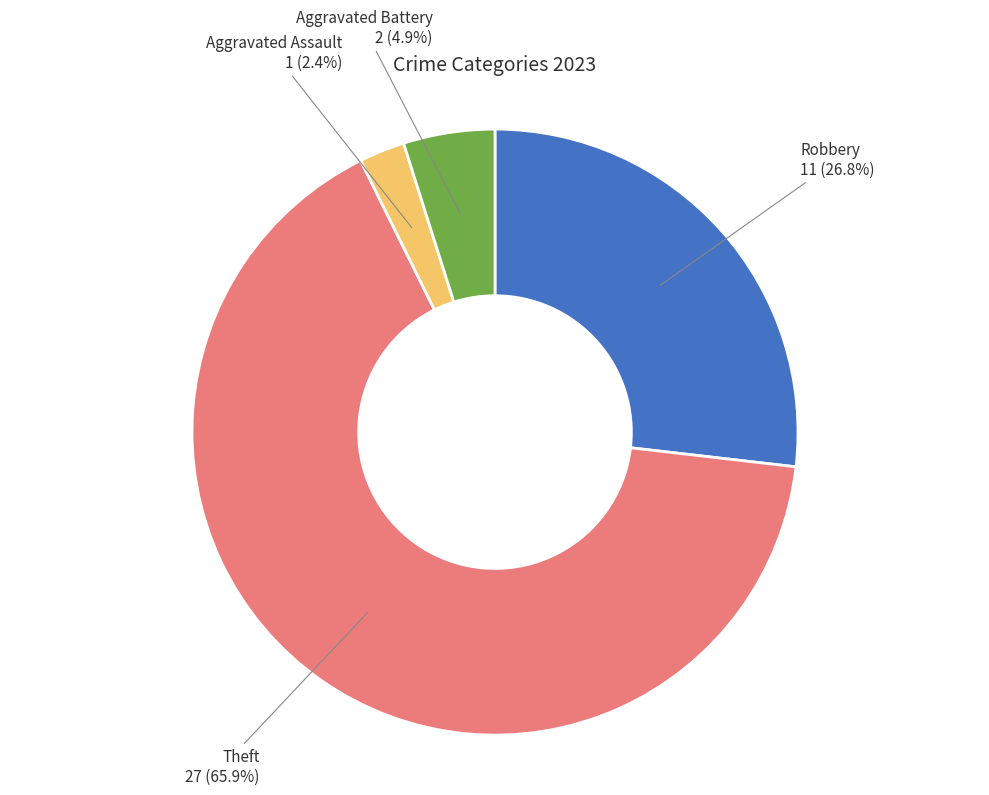

How many segments does this pie chart have?

4